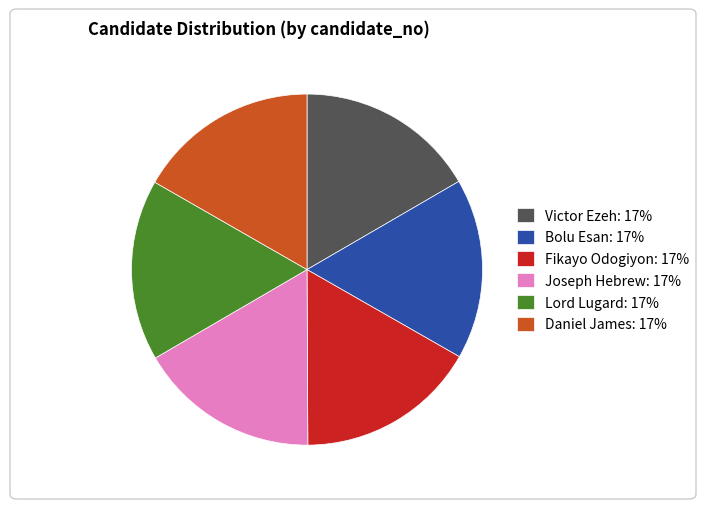

Does Bolu Esan account for over 50% of the chart?

No